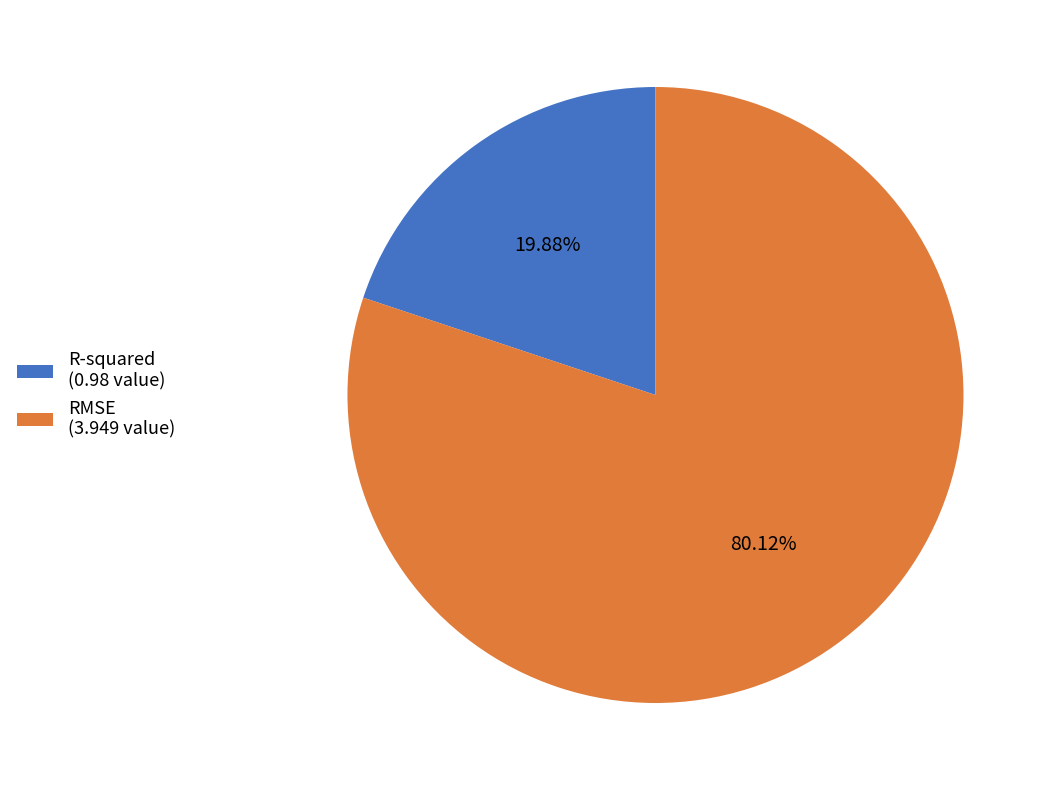

Rank the categories by value from highest to lowest.

RMSE, R-squared